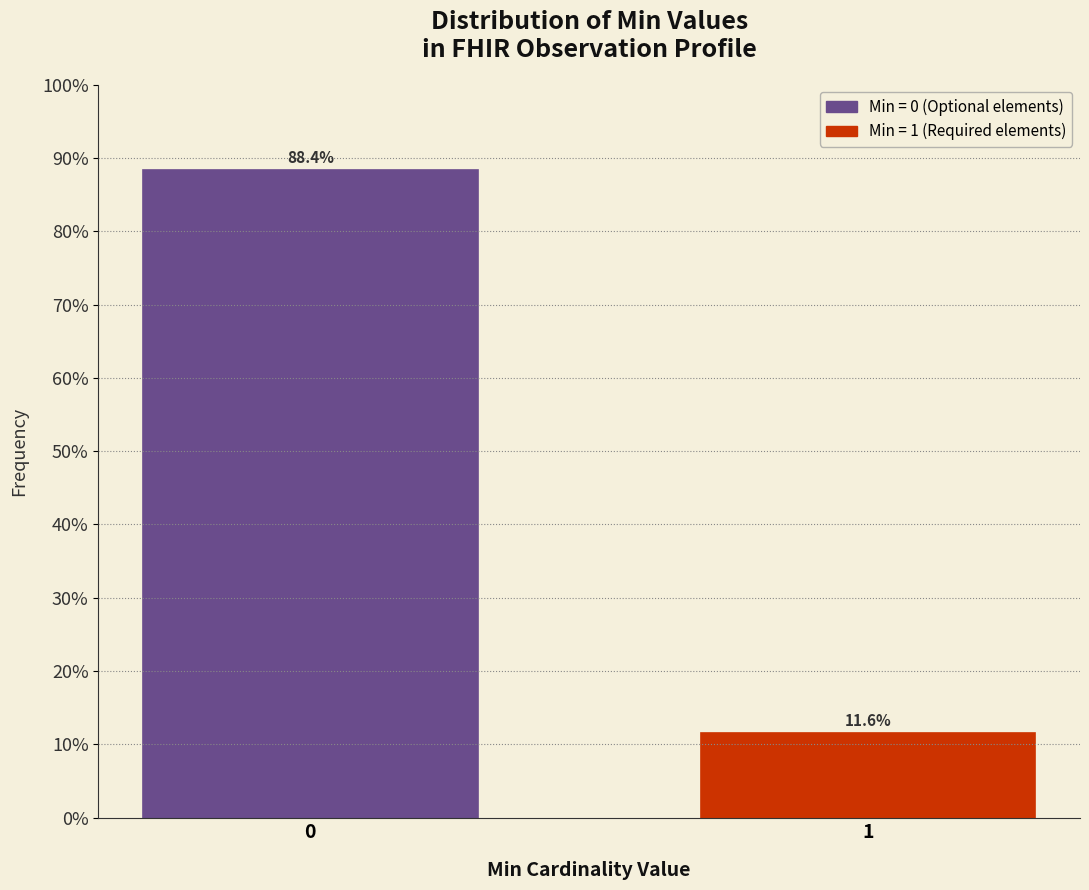

Reading right to left, what are all the values shown in this chart?

1=11.6	0=88.4